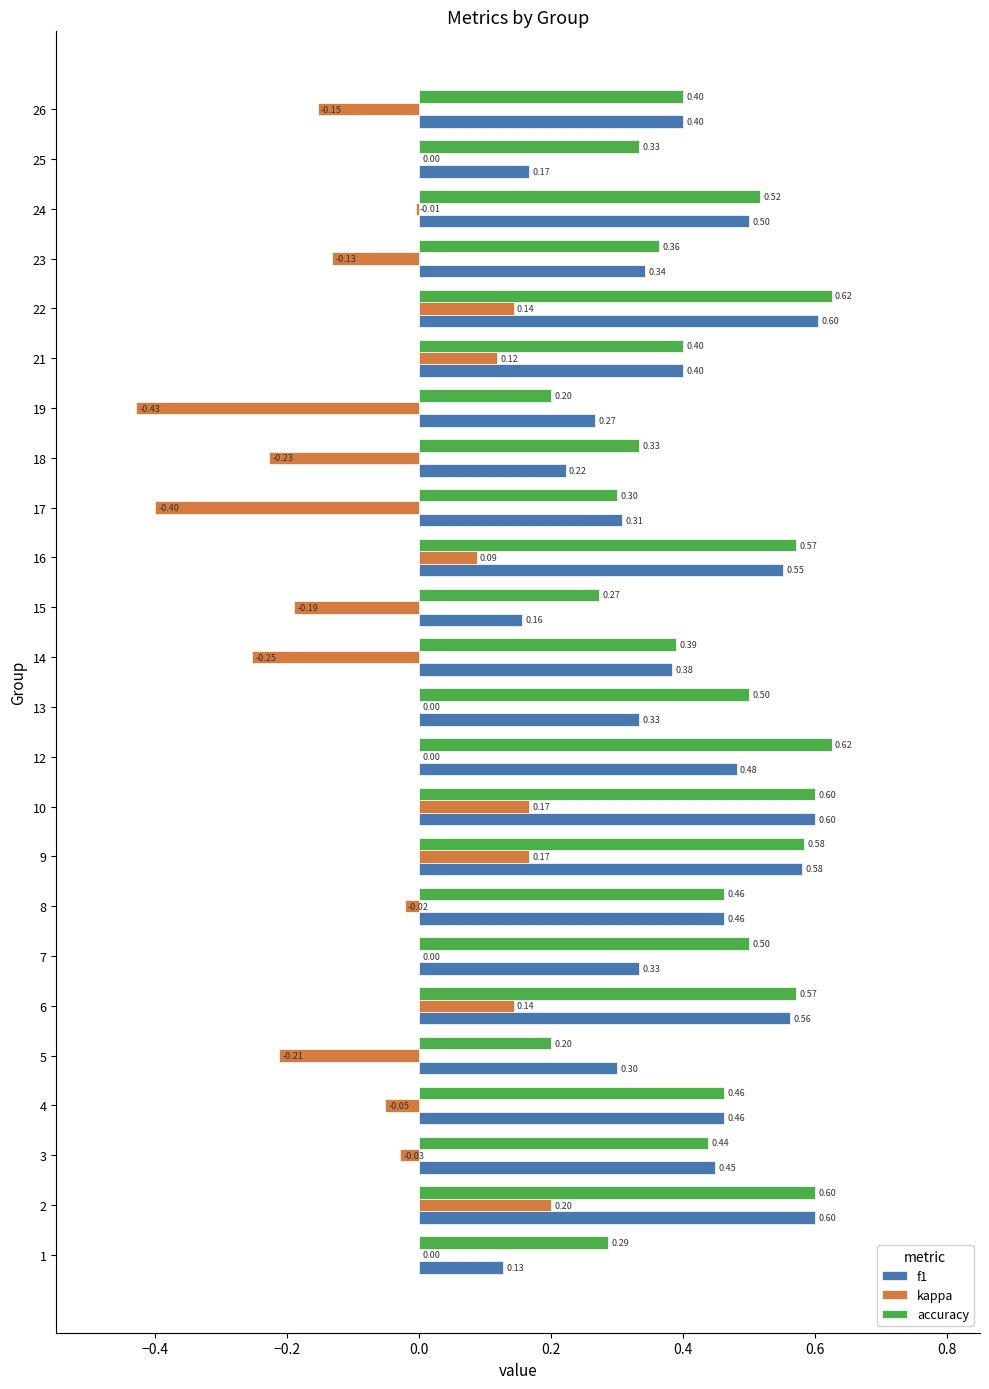

Which series changed the most between 3 and 12?

accuracy